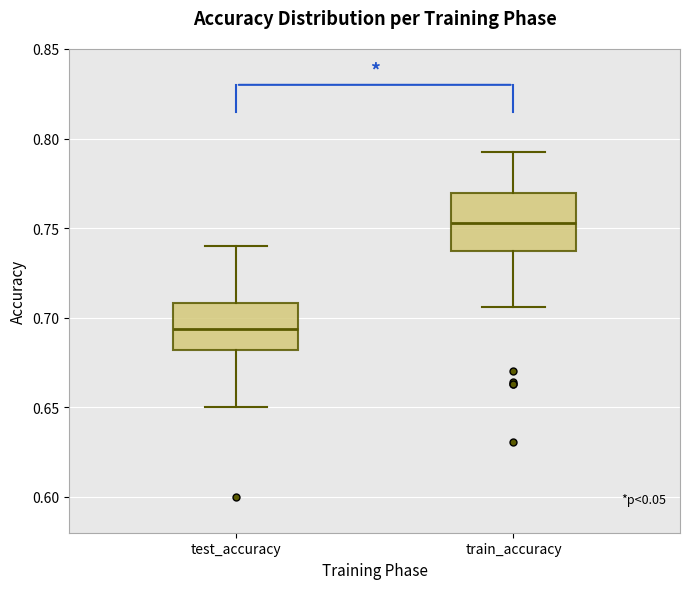

Reading left to right, read every box against the y-axis: the position of its median line, the range the box covers, and the ends of its whiskers. The values are not printed on the chart, so give them approximately, as read against the axis.

test_accuracy: median 0.695, box 0.680 to 0.710, whiskers 0.650 to 0.740
train_accuracy: median 0.755, box 0.735 to 0.770, whiskers 0.705 to 0.795